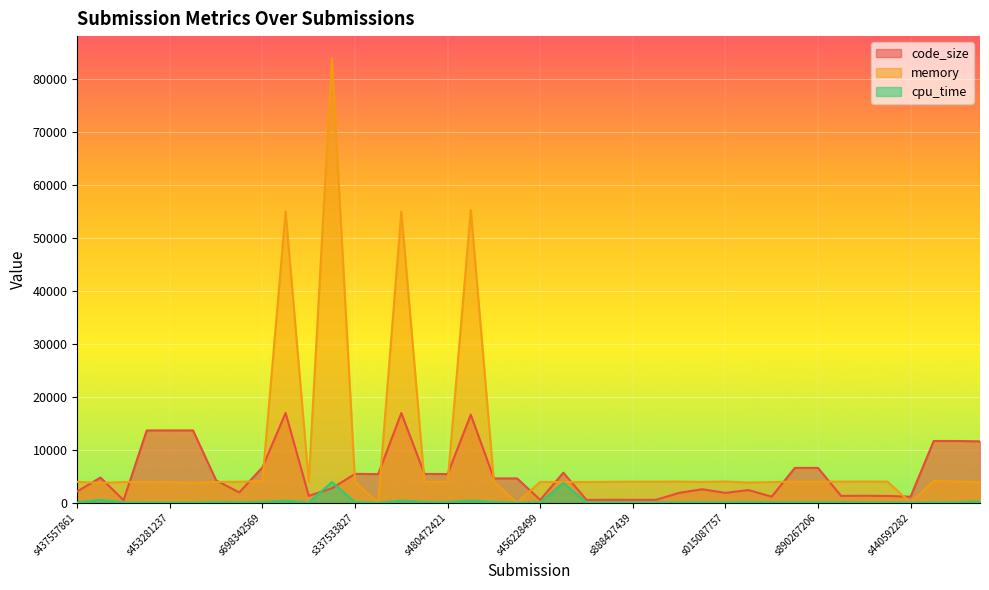

Is the value of code_size at s770740034 greater than the value of cpu_time at s803328349?

No